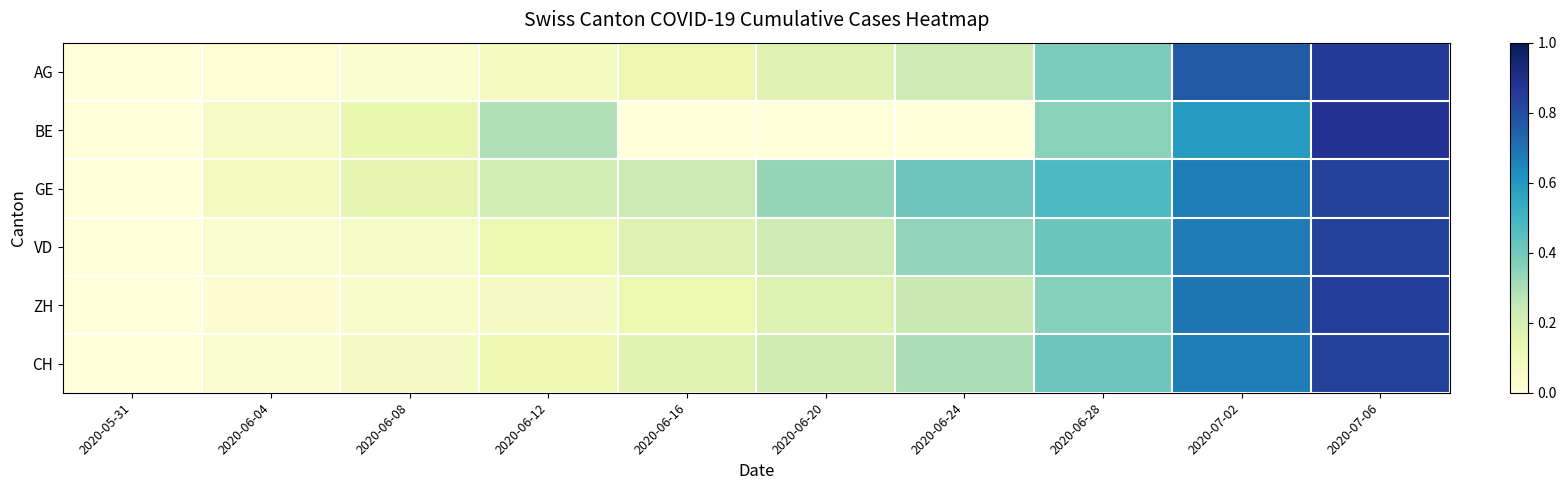

At which category is the sum across all series the highest?

2020-07-06